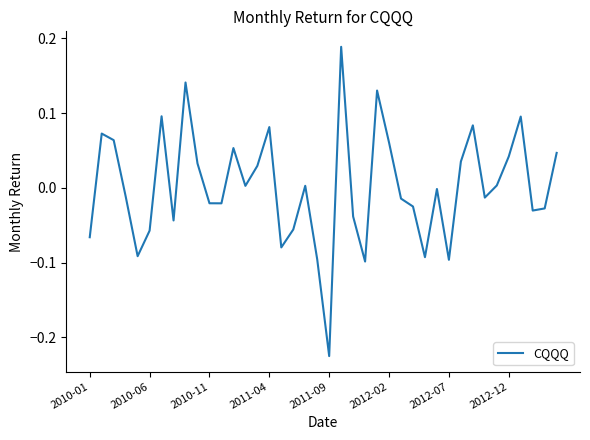

What is the difference between the maximum and minimum values?

0.4